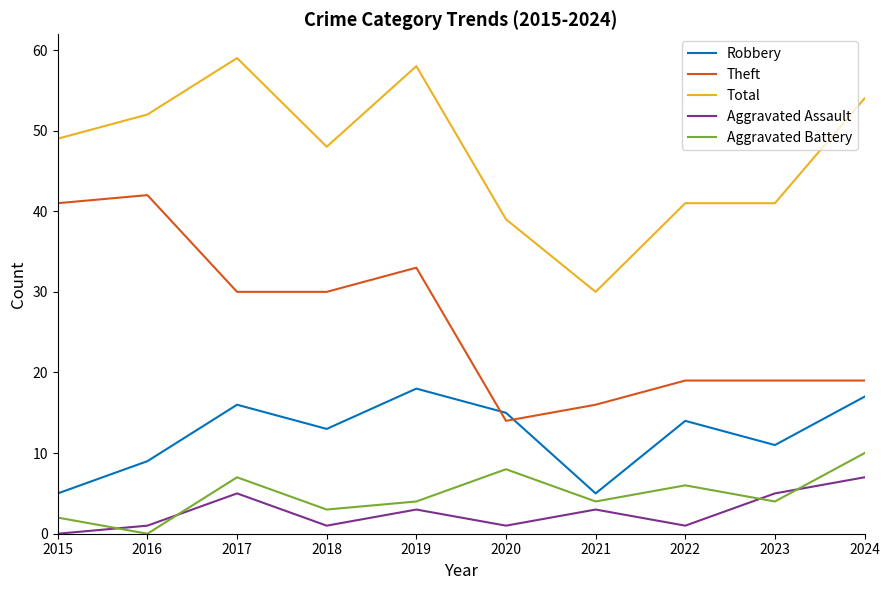

How many distinct data groups are displayed?

5